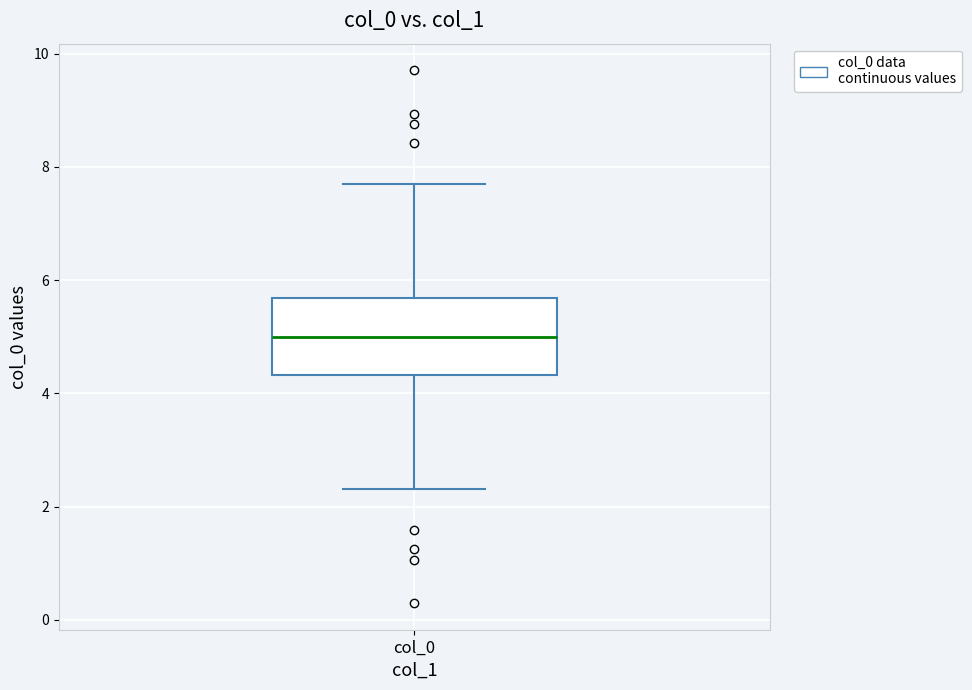

Transcribe this box plot: give where the median line is, the range the box spans, and where the two whiskers end, as read against the y-axis. The values are not printed on the chart, so give them approximately, as read against the axis.

median 5.0, box 4.4 to 5.6, whiskers 2.4 to 7.6